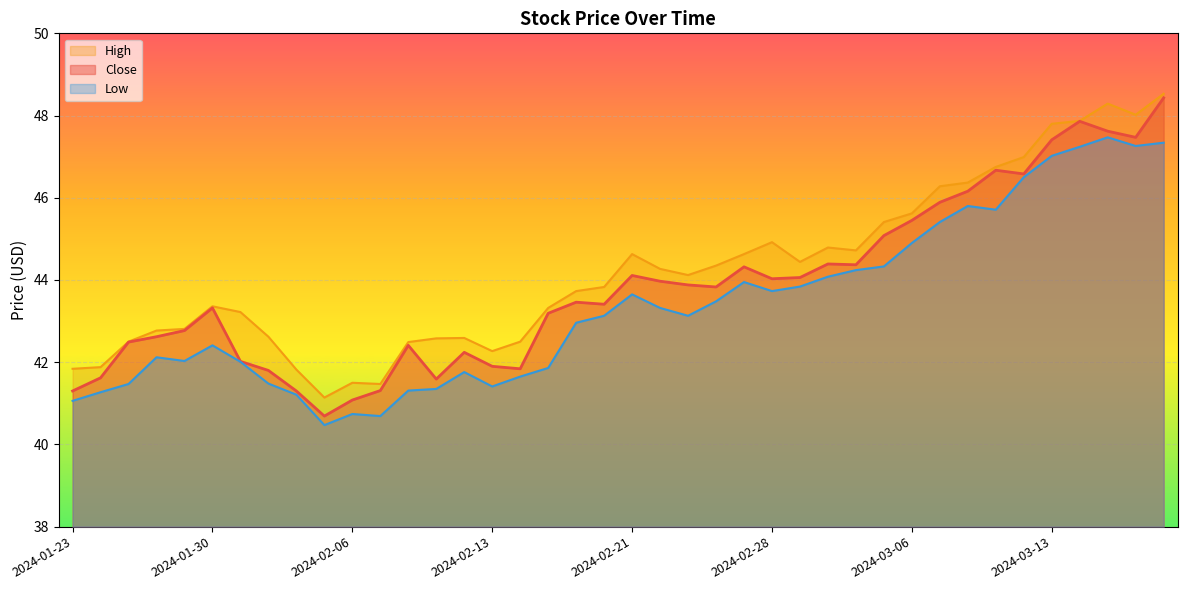

Does the chart display data point markers on the line(s)?

No